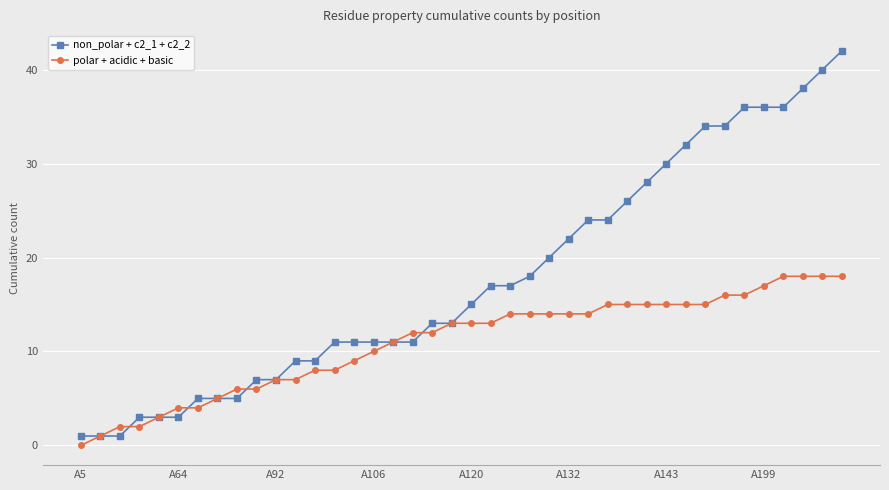

List the series in order of their peak value, highest first.

non_polar + c2_1 + c2_2, polar + acidic + basic